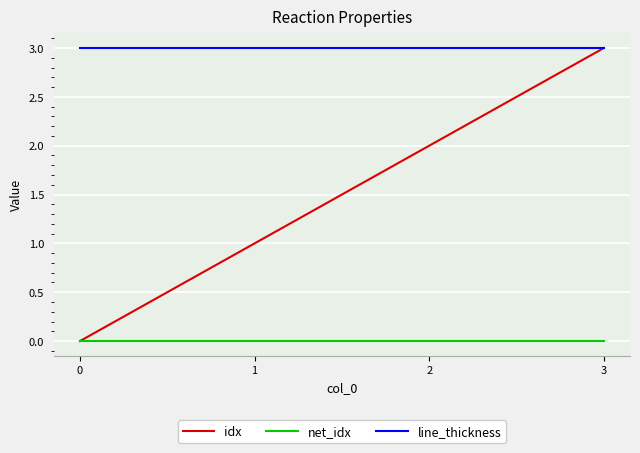

The line_thickness series shows 2 at 1. True or false?

False